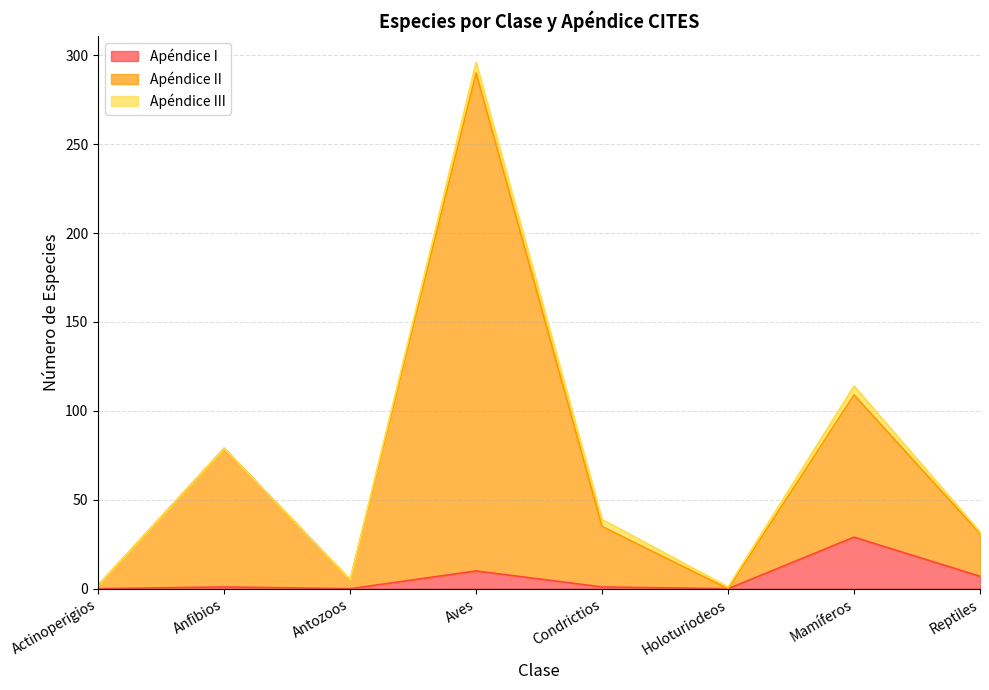

How many values in the Apéndice I series are below 1?

3